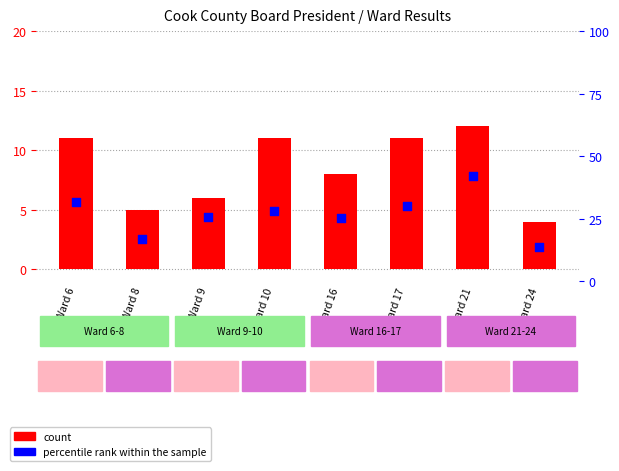

Which series has the largest Y range (max minus min)?

count